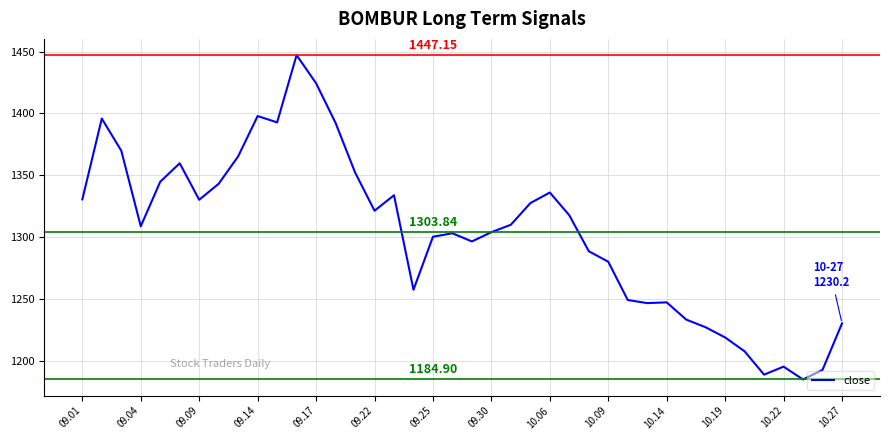

How many lines are shown in the chart?

1